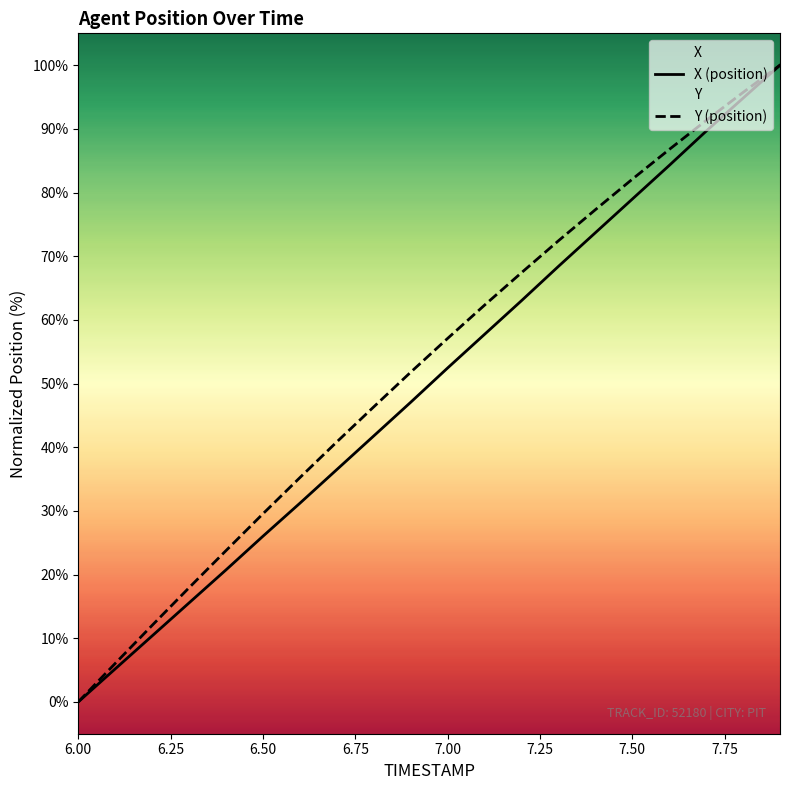

What is the maximum value for Y (position)?

100.0